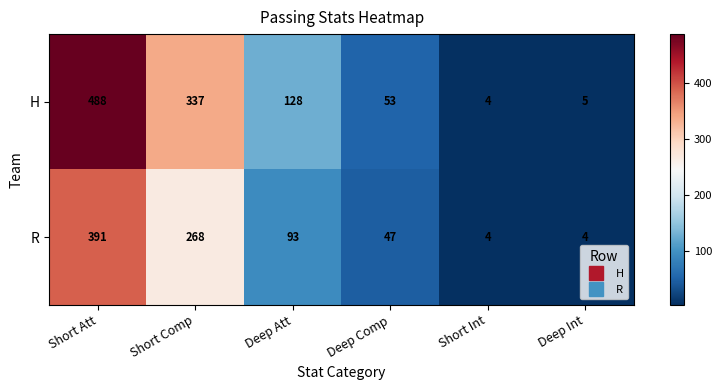

The value of H at Short Int is 4. True or false?

True